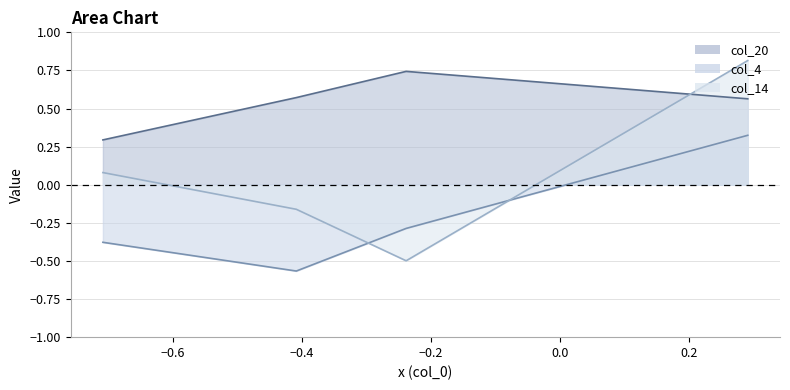

What are all the series names shown in the legend?

col_20 line, col_4 line, col_14 line